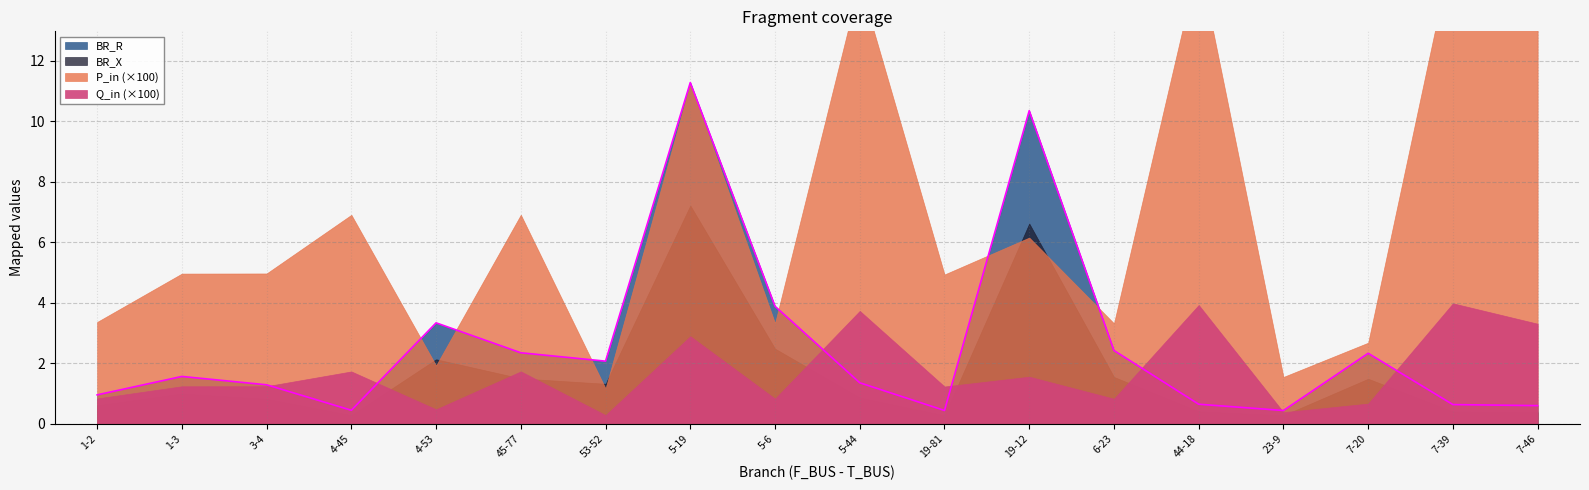

Is the value of BR_R at 5-6 greater than the value of Q_in at 1-3?

Yes